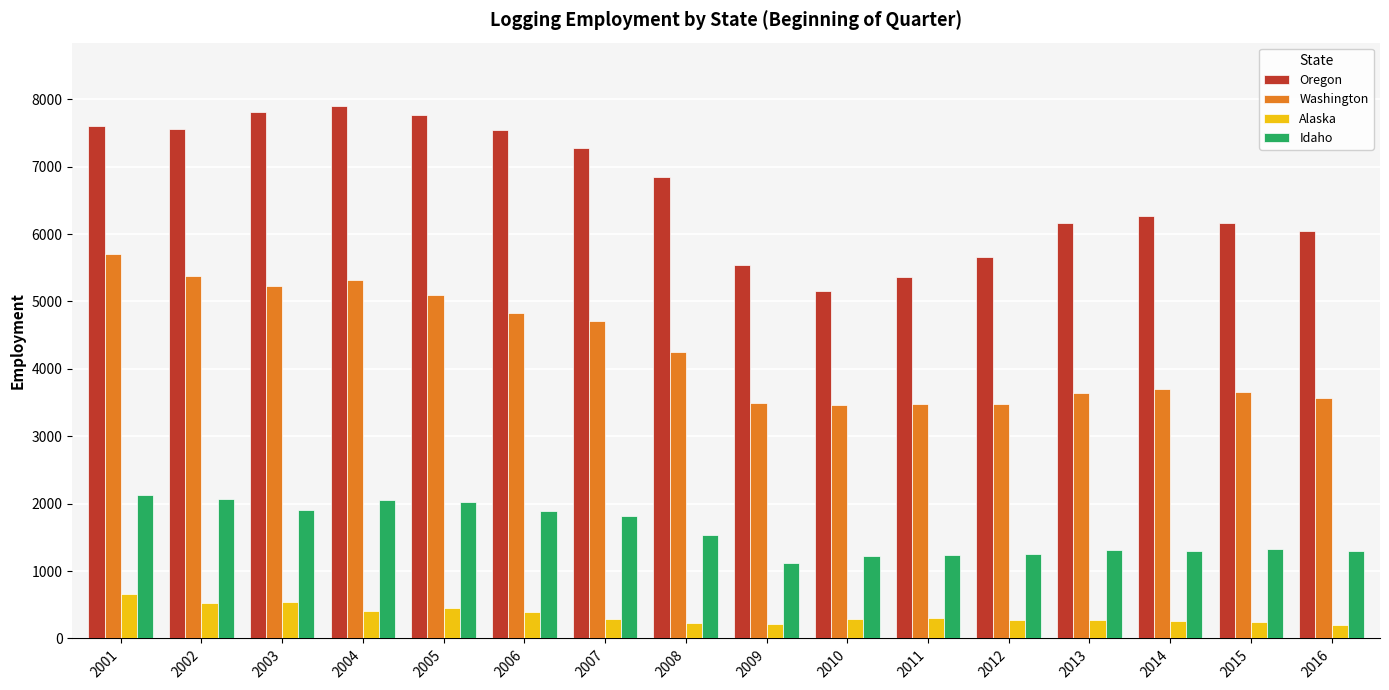

How many data points does each series have?

16